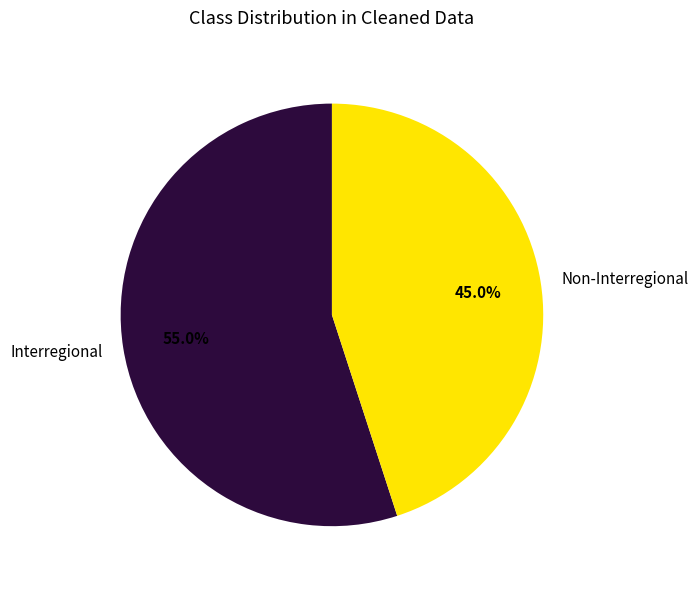

What is the largest slice in the pie chart?

Interregional